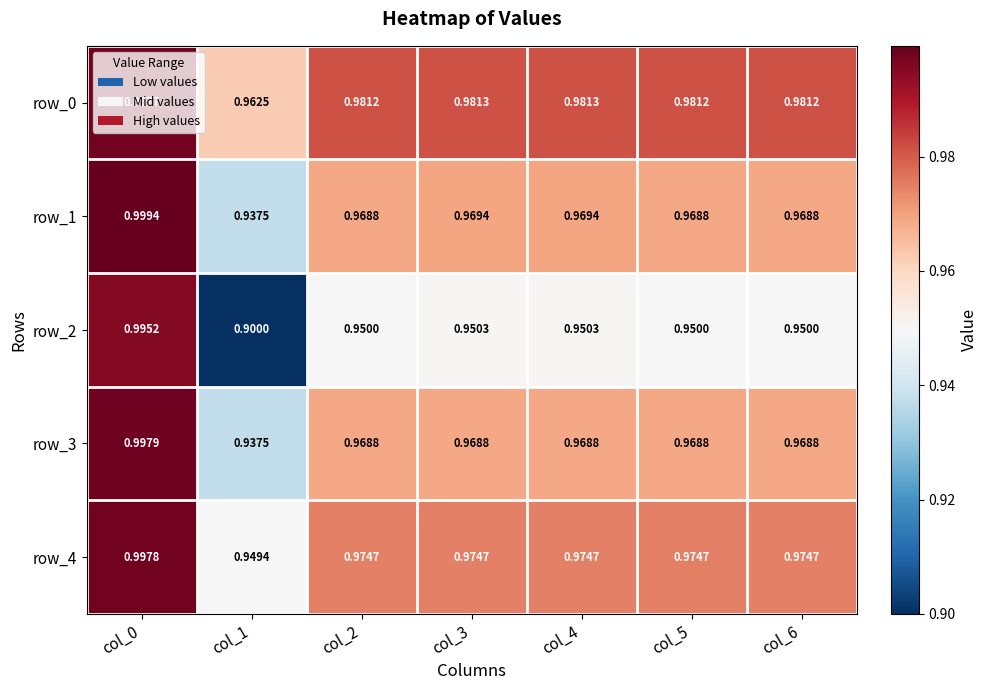

How many categories are shown in the chart?

7